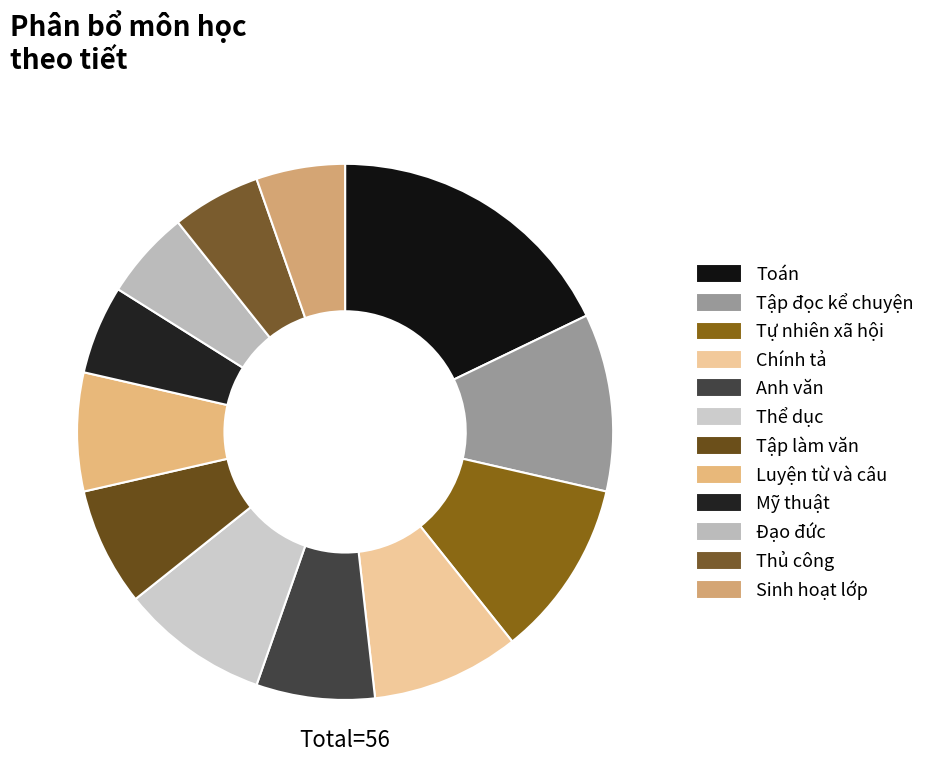

The Đạo đức slice represents 5% of the pie. True or false?

True